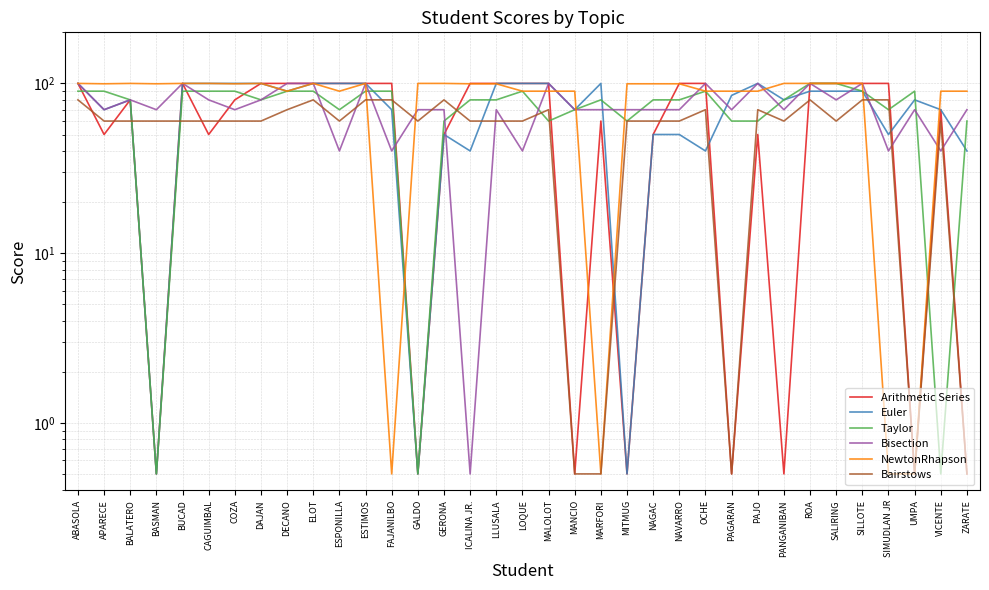

How many series are shown in this chart?

6